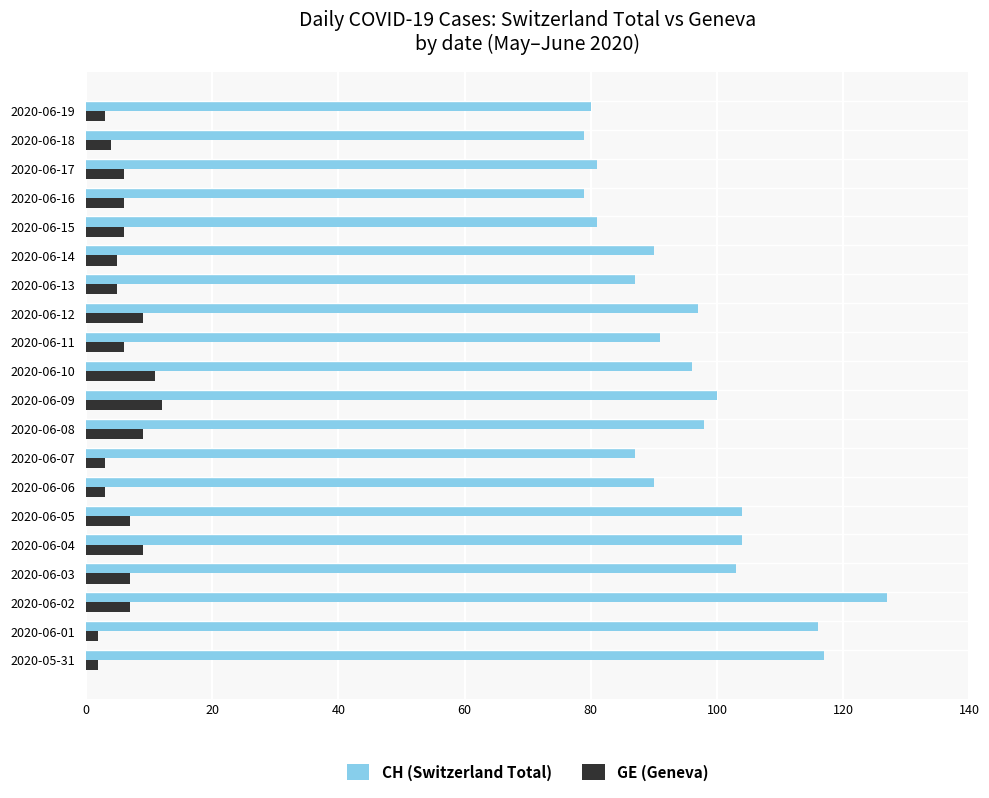

Is it true that CH (Switzerland Total) equals 100 at 2020-06-09?

True